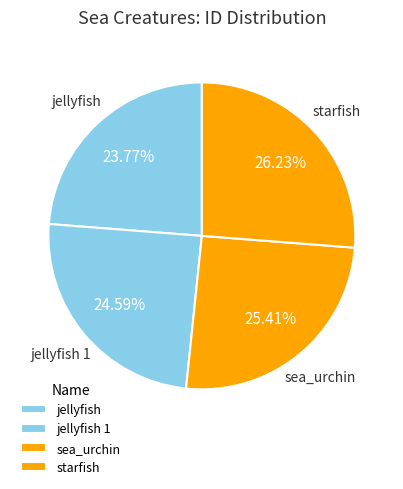

Do jellyfish and sea_urchin together represent more than half of the pie?

No